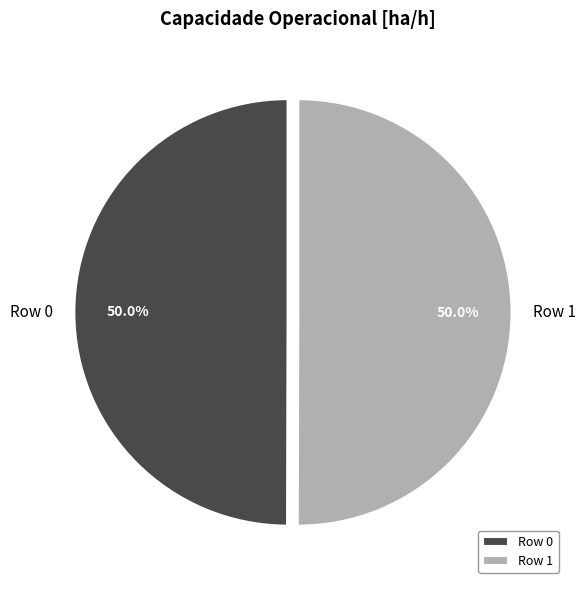

What is the ratio of the value at Row 0 to the value at Row 1?

1.0